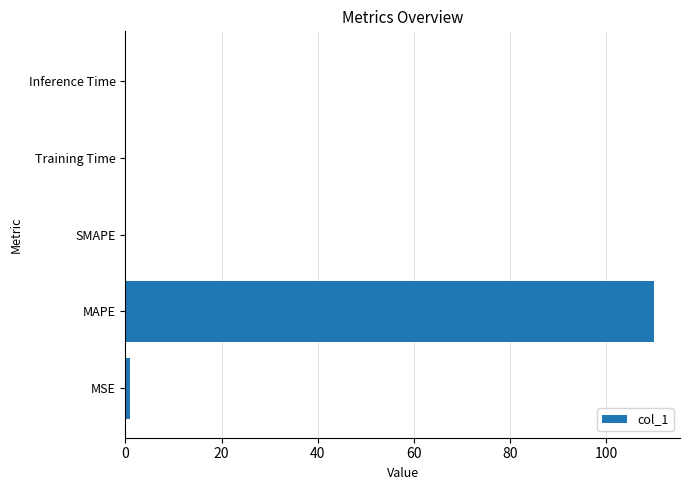

What is the greatest value displayed?

109.8